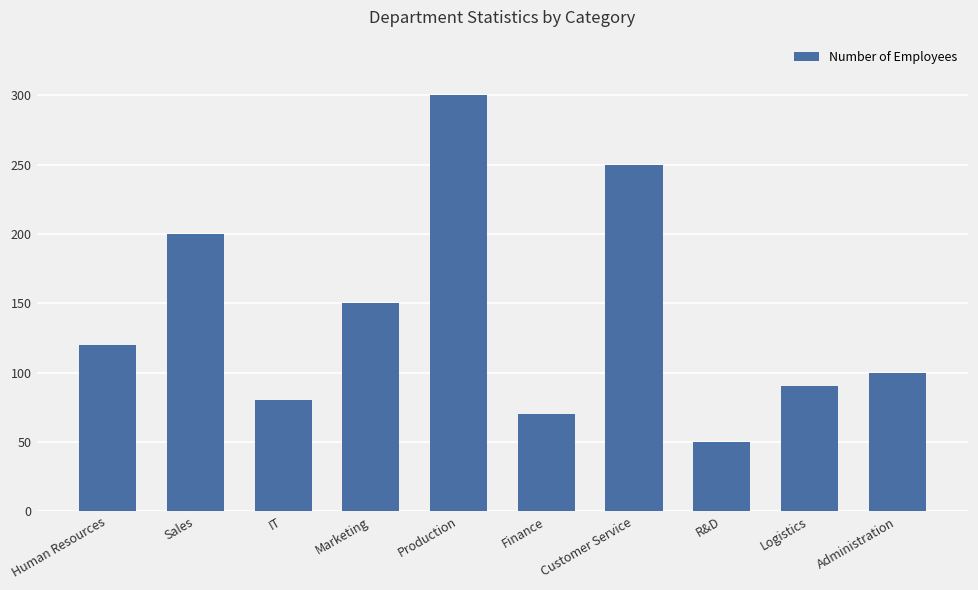

Is it true that the value at Human Resources is 59?

False